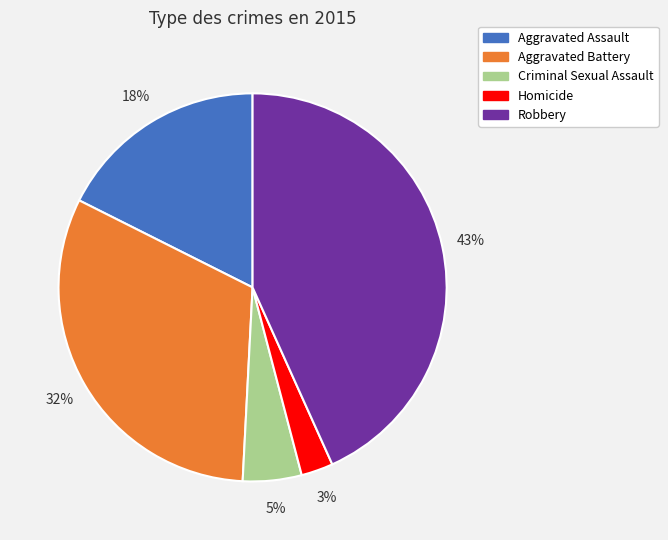

Which category has the biggest portion of the pie?

Robbery